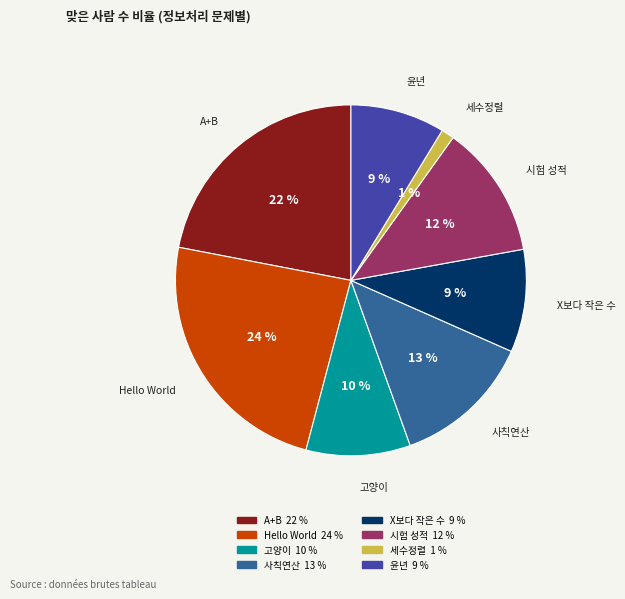

To the nearest percent, what is the difference between the largest and smallest slice percentages?

23%